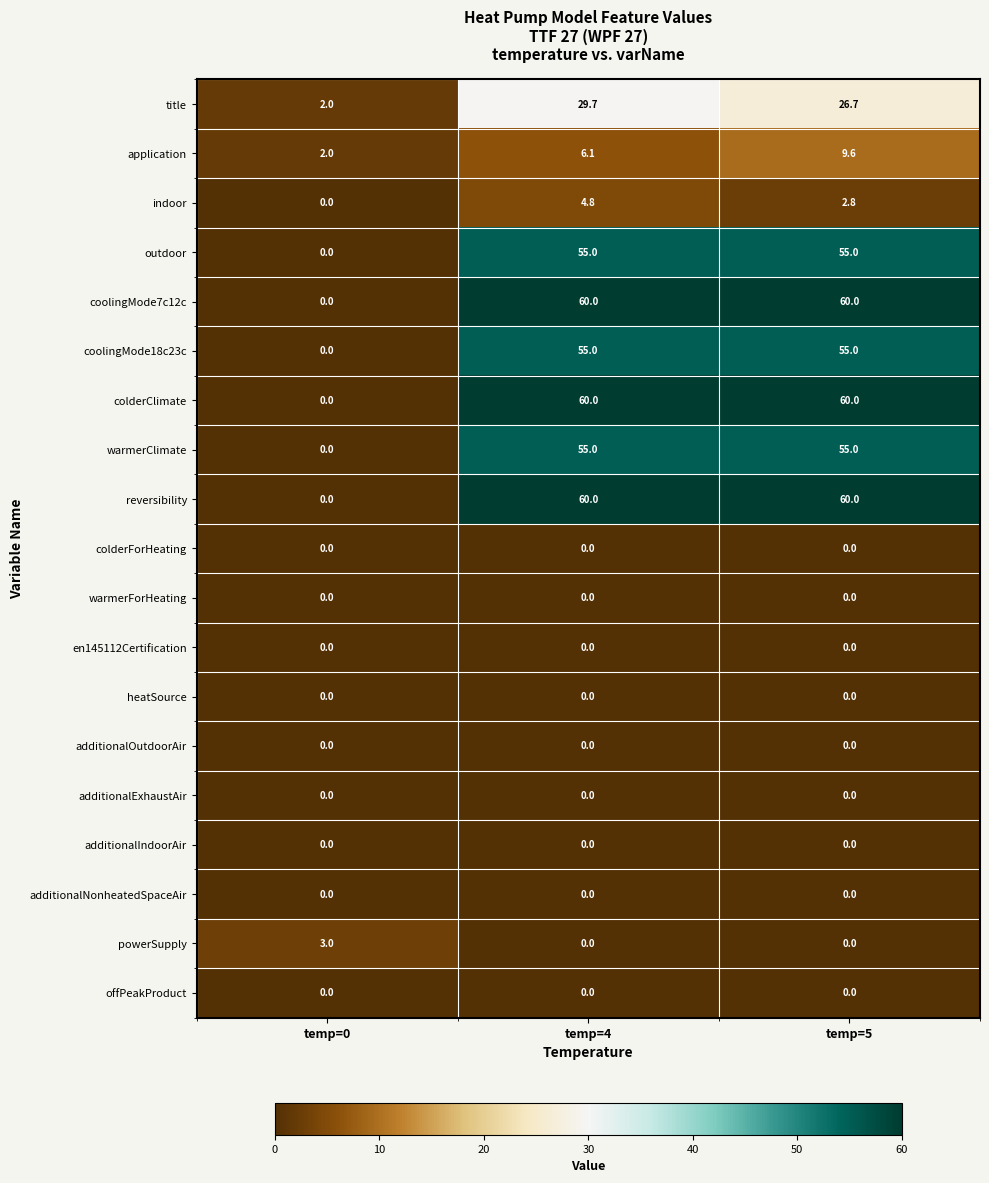

What is the total value across all series at temp=4?

385.6